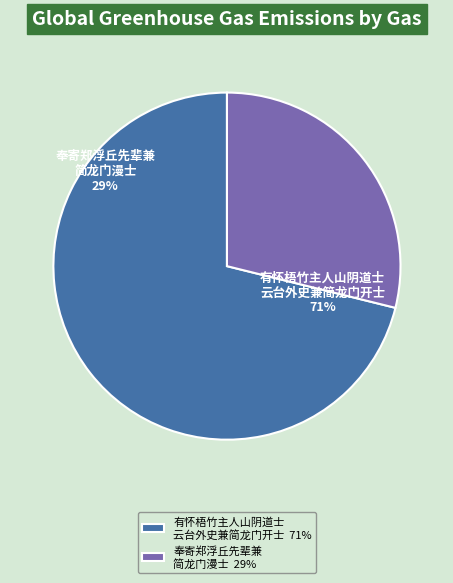

Does 奉寄郑浮丘先辈兼简龙门漫士 represent more than half of the total?

No